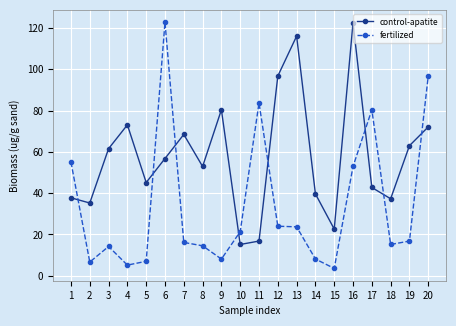

At how many categories does at least one series exceed 102?

3